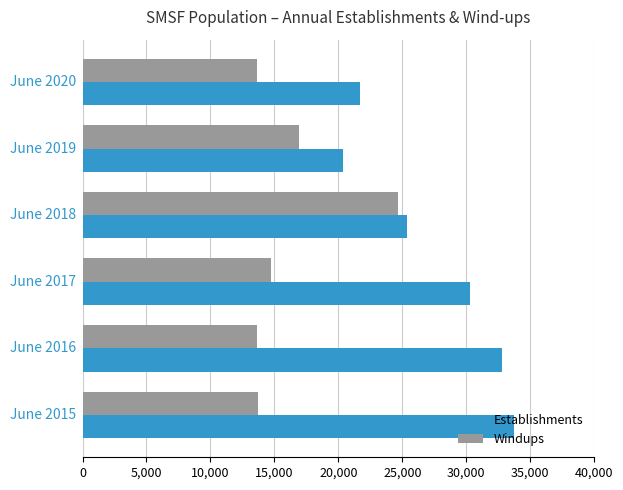

What is the sum of all Establishments values?

164200